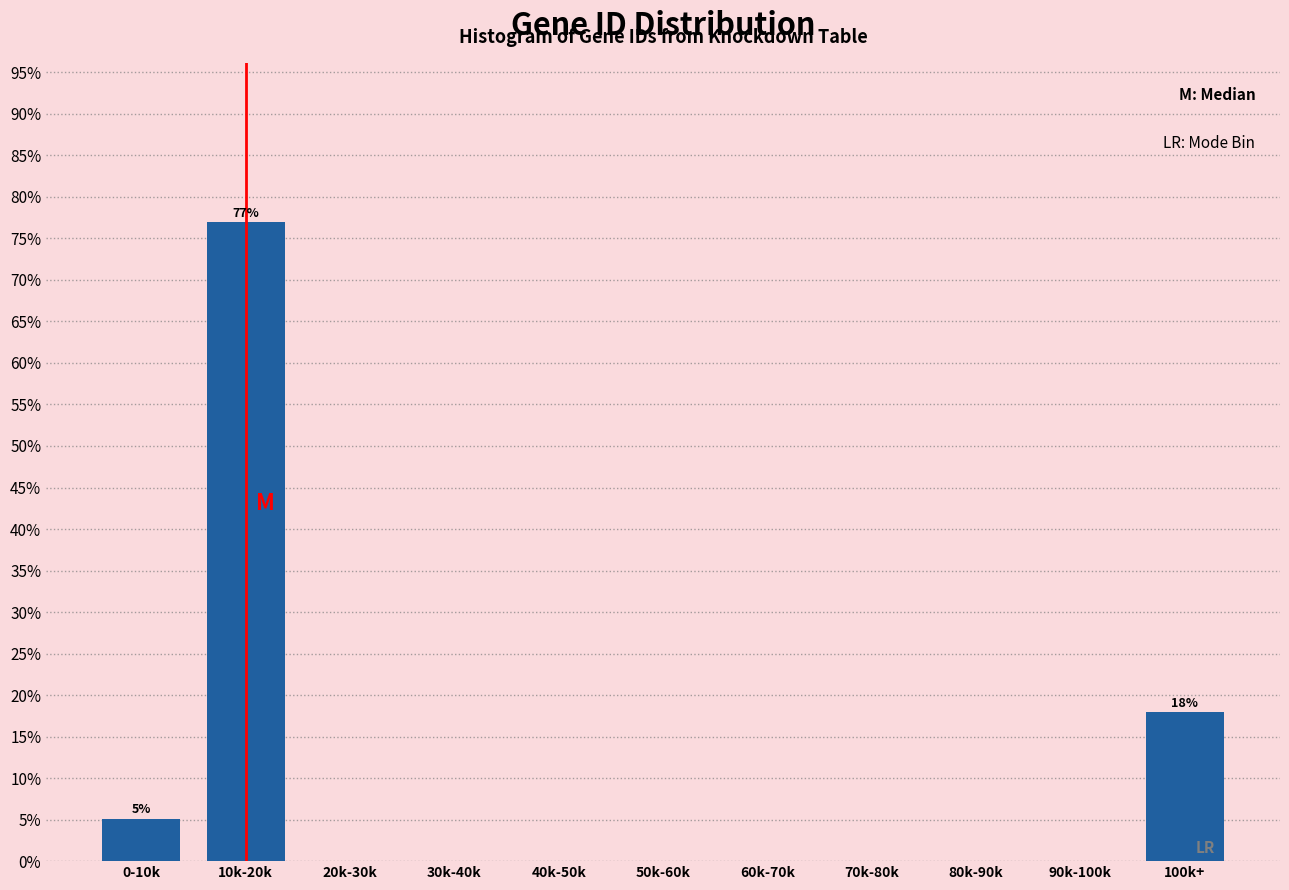

Reading left to right, what are all the values shown in this chart?

0-10k=5.1	10k-20k=76.9	20k-30k=0.0	30k-40k=0.0	40k-50k=0.0	50k-60k=0.0	60k-70k=0.0	70k-80k=0.0	80k-90k=0.0	90k-100k=0.0	100k+=17.9